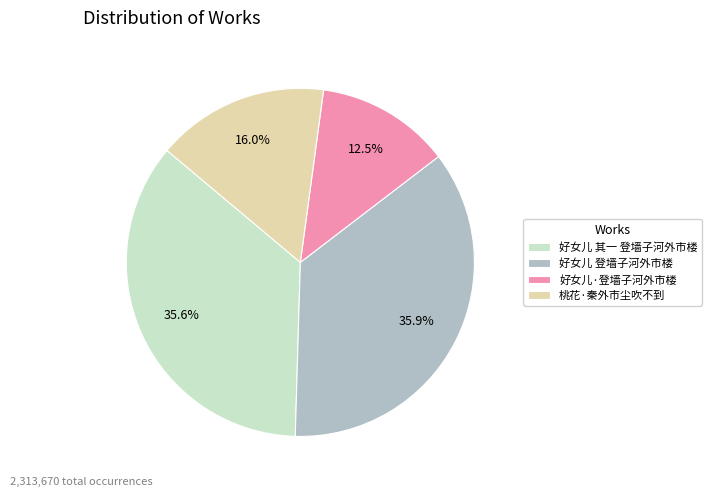

Is 好女儿 其一 登墙子河外市楼 the majority of the pie?

No